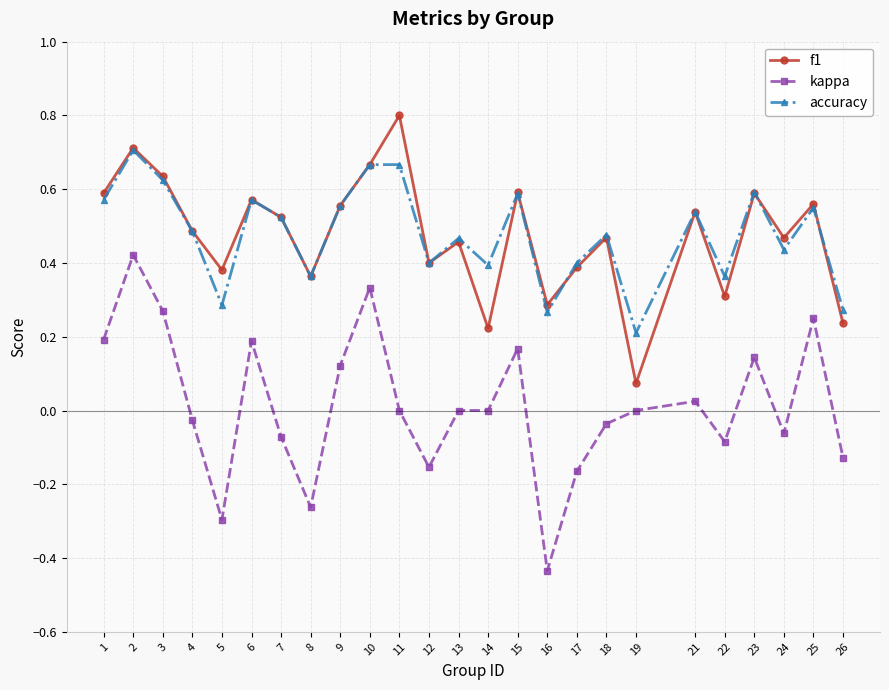

Does the chart have visible grid lines?

Yes